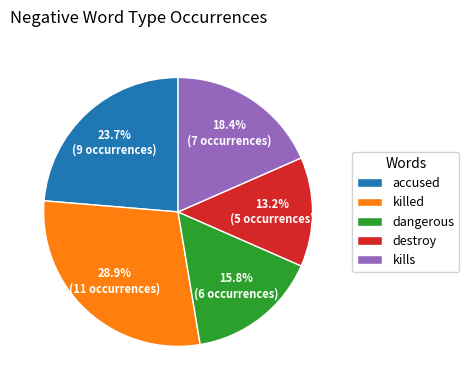

How many slices are in this pie chart?

5